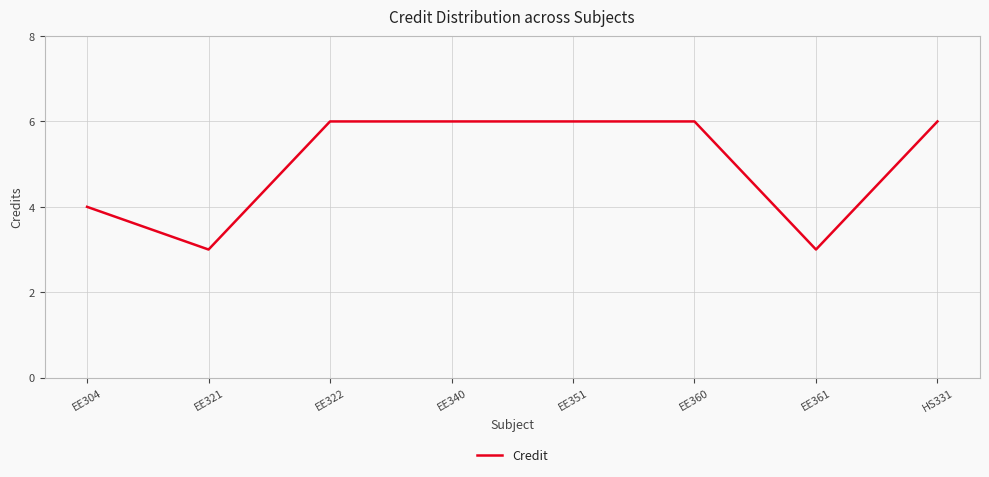

What is the greatest value displayed?

6